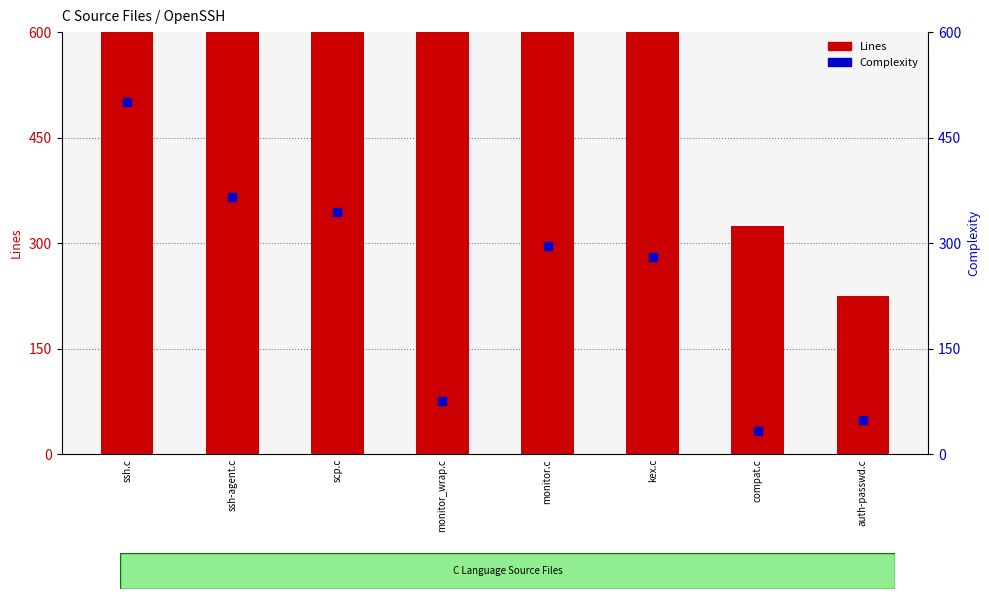

Is the value of Complexity at compat.c greater than the value of Lines at monitor.c?

No